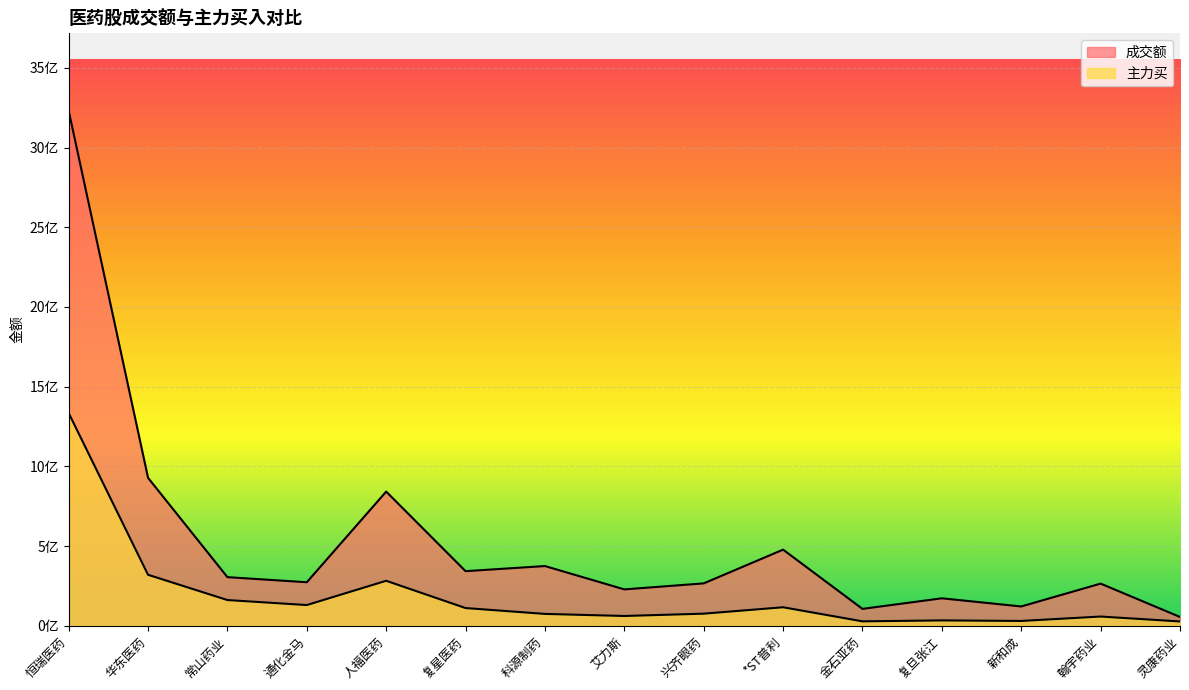

Where is 主力买 nearest to the value 680784861?

华东医药